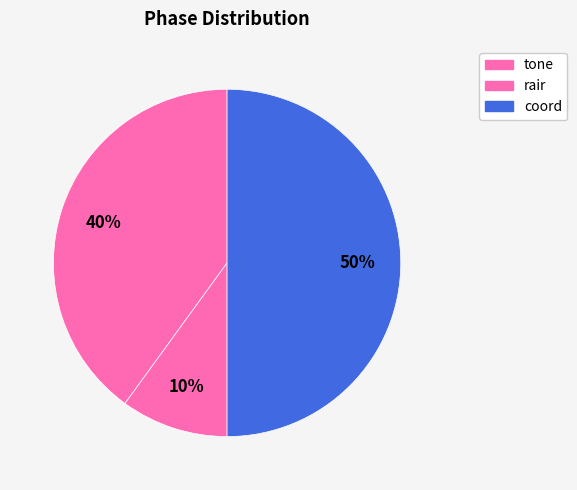

To the nearest percent, what is the average slice percentage?

33%